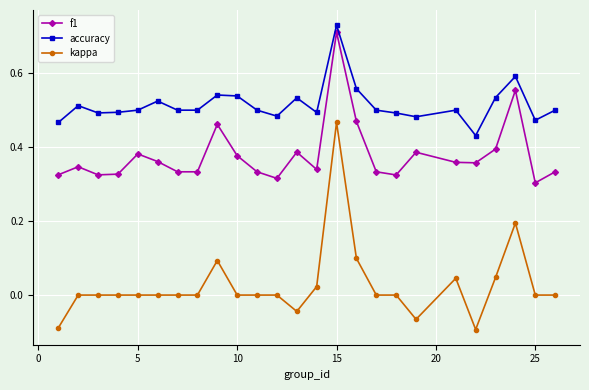

What is the sum of all accuracy values?

12.9